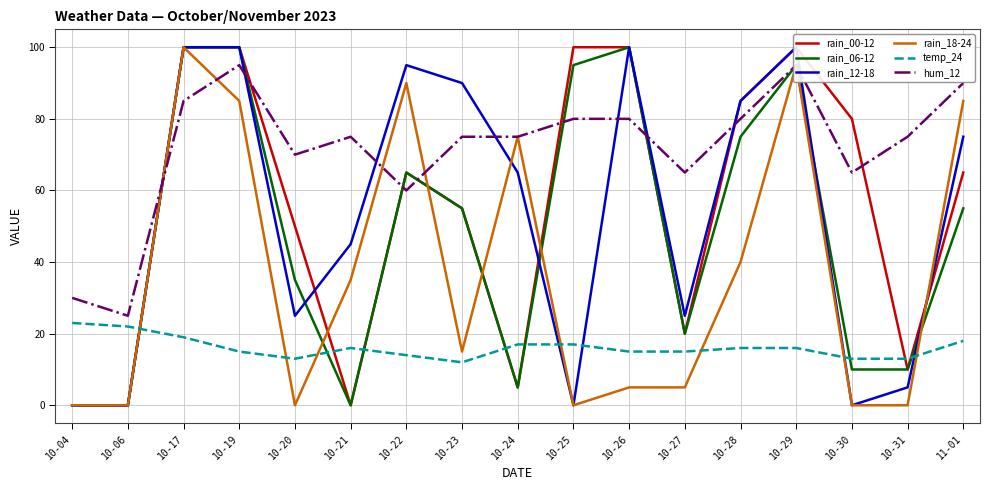

Reading left to right, extract all data points from this chart.

rain_00-12: 10-04=0	10-06=0	10-17=100	10-19=100	10-20=50	10-21=0	10-22=65	10-23=55	10-24=5	10-25=100	10-26=100	10-27=20	10-28=85	10-29=100	10-30=80	10-31=10	11-01=65
rain_06-12: 10-04=0	10-06=0	10-17=100	10-19=100	10-20=35	10-21=0	10-22=65	10-23=55	10-24=5	10-25=95	10-26=100	10-27=20	10-28=75	10-29=95	10-30=10	10-31=10	11-01=55
rain_12-18: 10-04=0	10-06=0	10-17=100	10-19=100	10-20=25	10-21=45	10-22=95	10-23=90	10-24=65	10-25=0	10-26=100	10-27=25	10-28=85	10-29=100	10-30=0	10-31=5	11-01=75
rain_18-24: 10-04=0	10-06=0	10-17=100	10-19=85	10-20=0	10-21=35	10-22=90	10-23=15	10-24=75	10-25=0	10-26=5	10-27=5	10-28=40	10-29=95	10-30=0	10-31=0	11-01=85
temp_24: 10-04=23	10-06=22	10-17=19	10-19=15	10-20=13	10-21=16	10-22=14	10-23=12	10-24=17	10-25=17	10-26=15	10-27=15	10-28=16	10-29=16	10-30=13	10-31=13	11-01=18
hum_12: 10-04=30	10-06=25	10-17=85	10-19=95	10-20=70	10-21=75	10-22=60	10-23=75	10-24=75	10-25=80	10-26=80	10-27=65	10-28=80	10-29=95	10-30=65	10-31=75	11-01=90